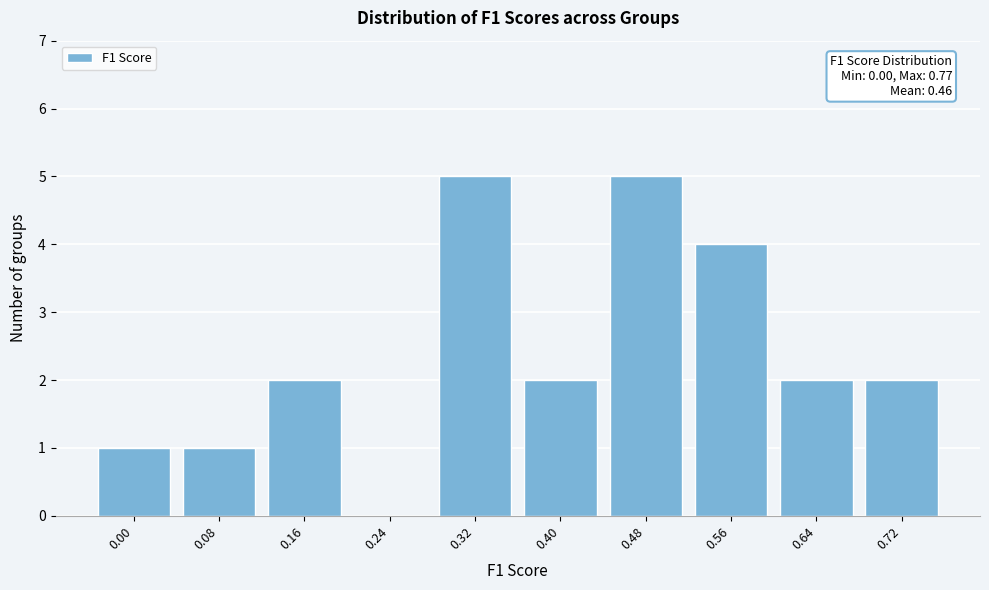

Reading left to right, transcribe all the data shown in this chart.

0.00=1	0.08=1	0.16=2	0.24=0	0.32=5	0.40=2	0.48=5	0.56=4	0.64=2	0.72=2